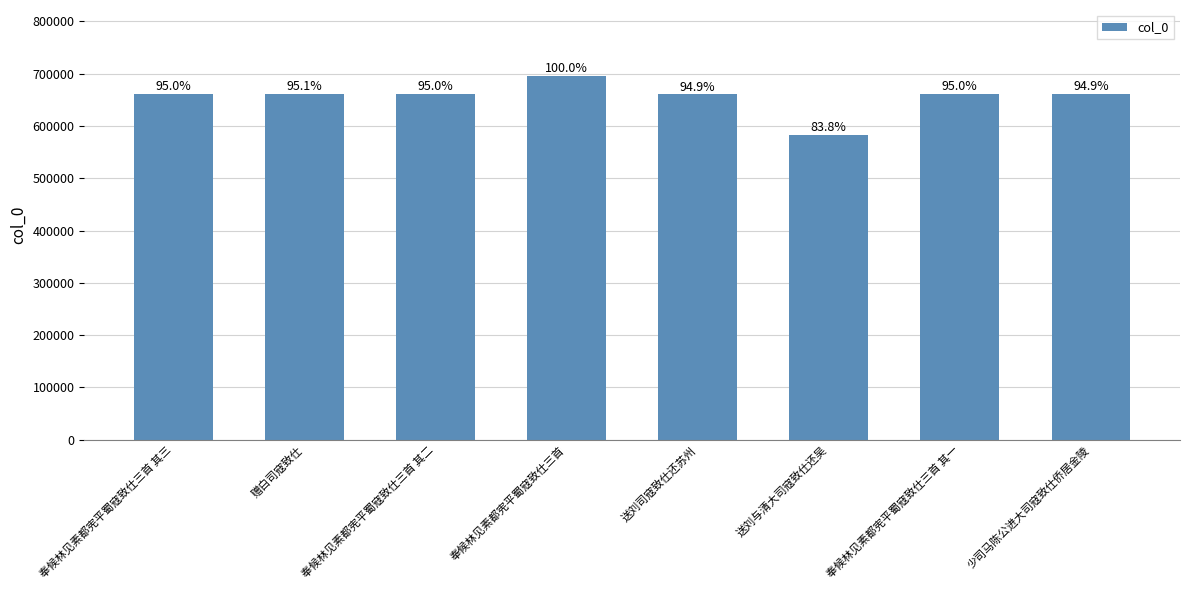

Does the chart contain stacked bars?

No